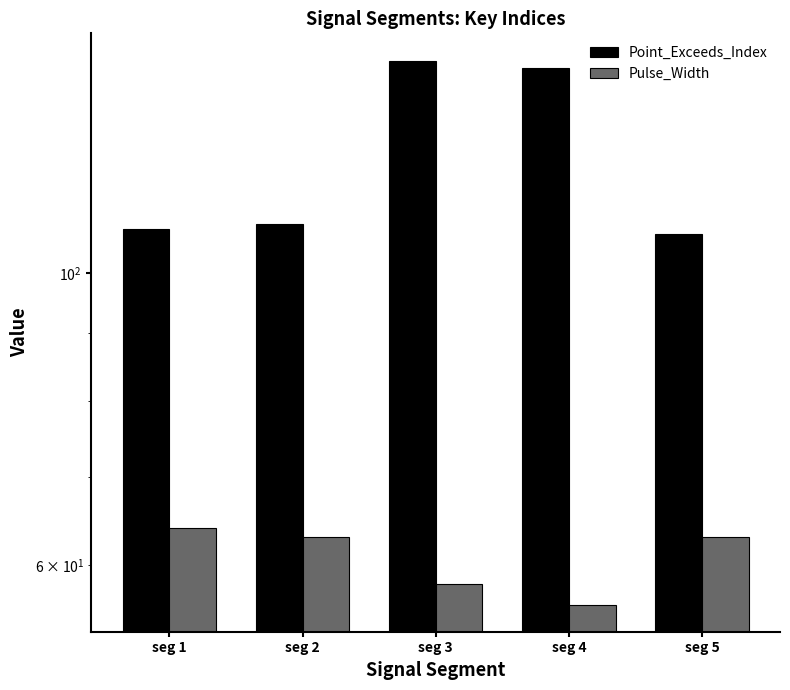

Reading left to right, extract all data points from this chart.

Point_Exceeds_Index: seg 1=108	seg 2=109	seg 3=145	seg 4=143	seg 5=107
Pulse_Width: seg 1=64	seg 2=63	seg 3=58	seg 4=56	seg 5=63